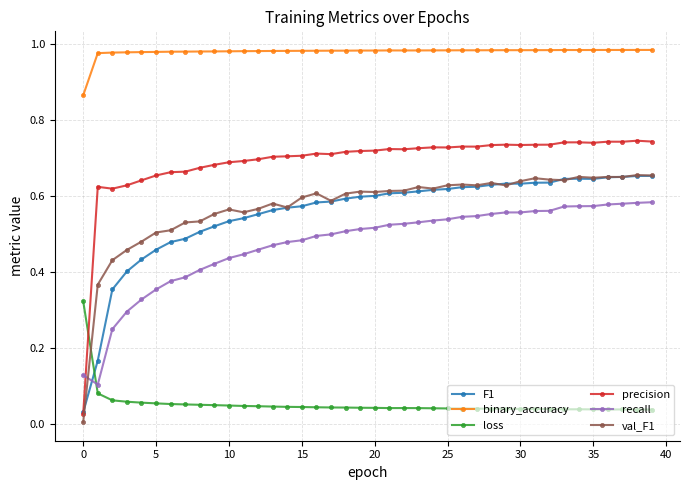

Which series has the largest range (max minus min)?

precision